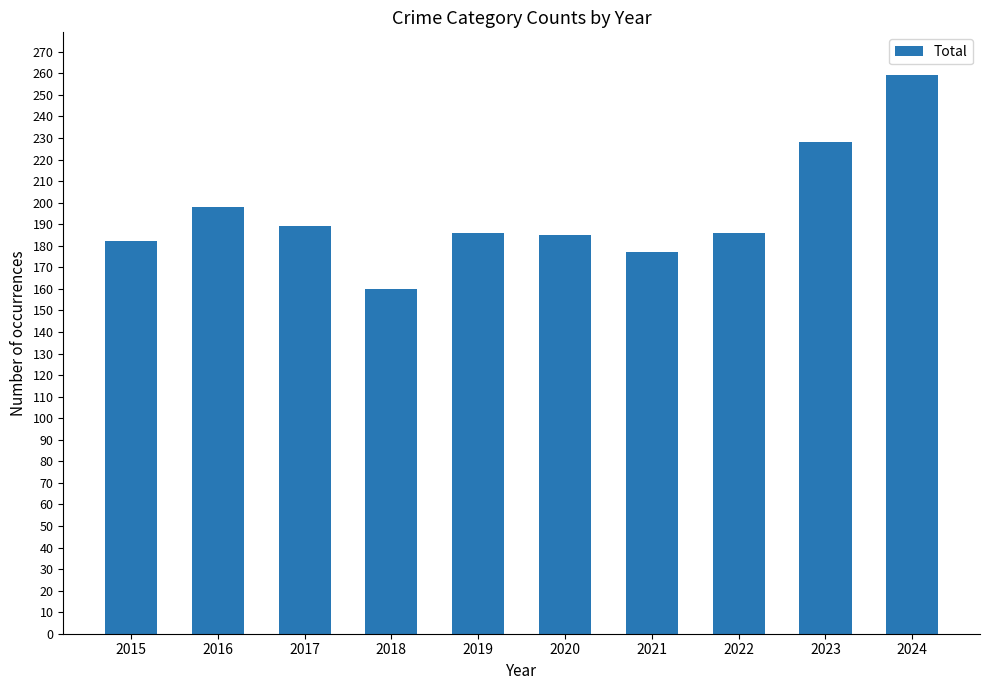

Are the bars grouped side by side (vs. stacked)?

No